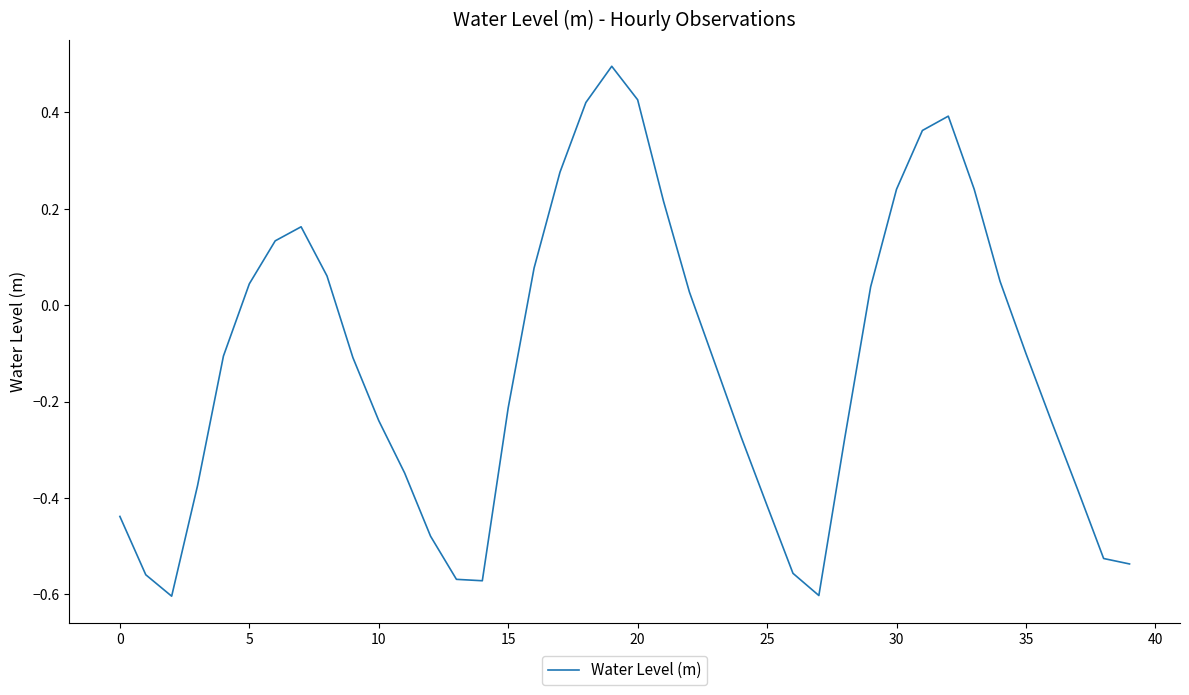

How many interior local peaks (higher than both neighbors) does the data have?

3